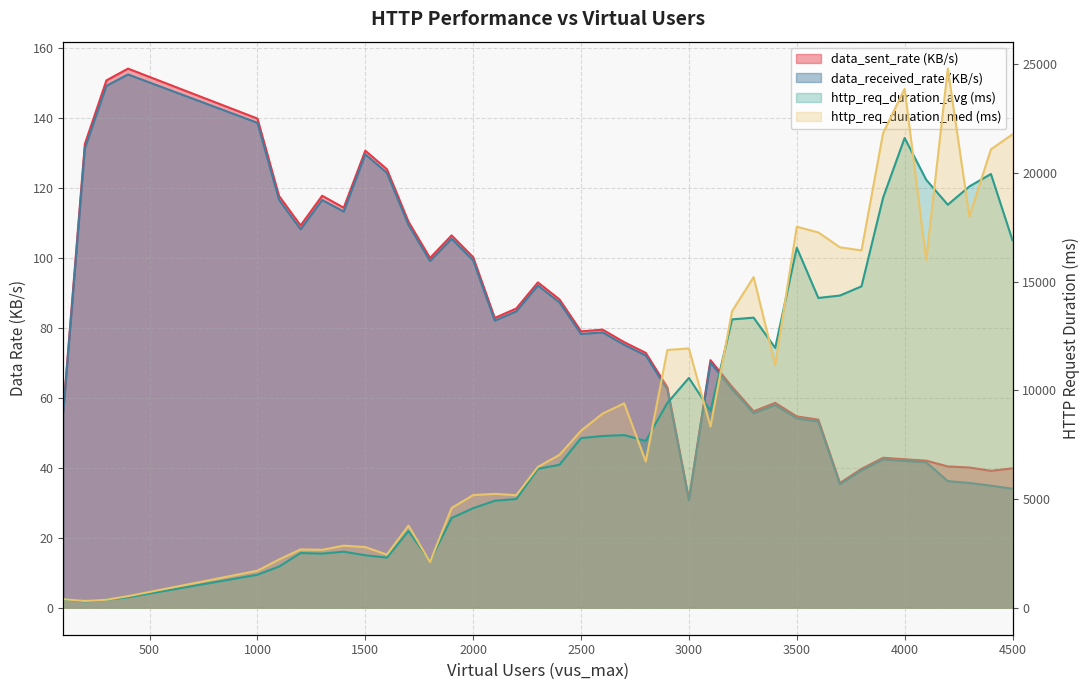

What is the difference between the http_req_duration_avg values at 2800 and 2200?

2674.2